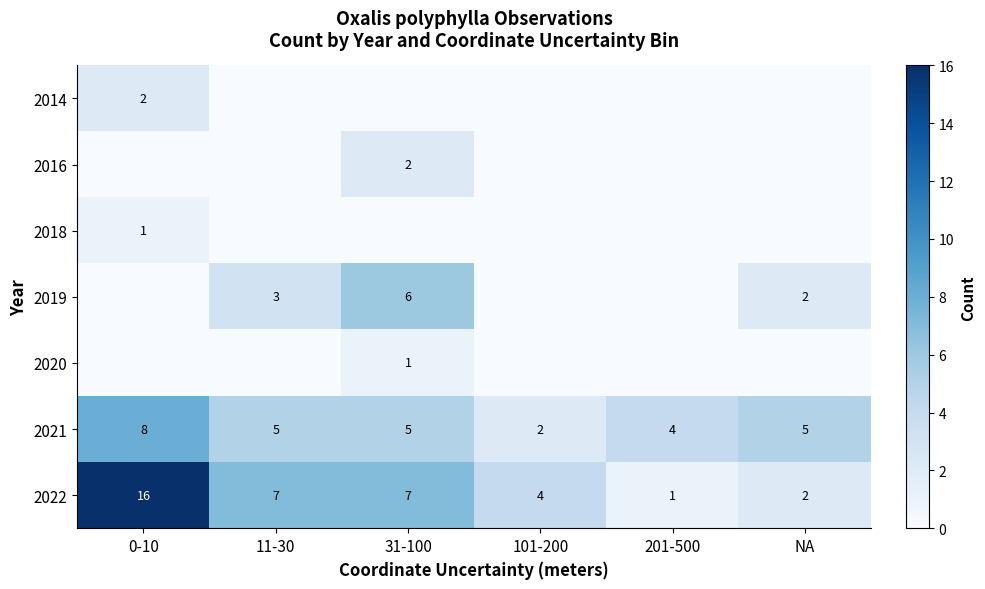

True or false: 2021 has a value of 4 at 201-500.

True